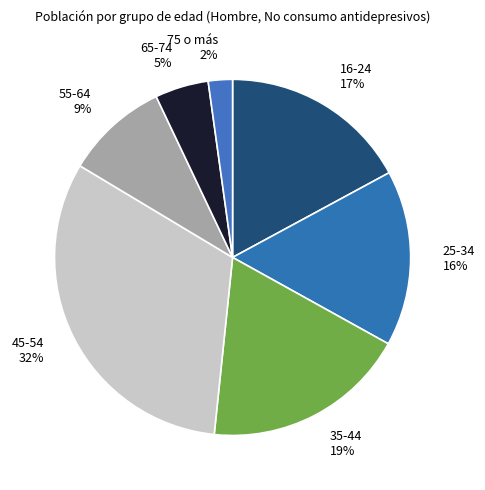

To the nearest percent, what percentage of the pie is 25-34?

16%